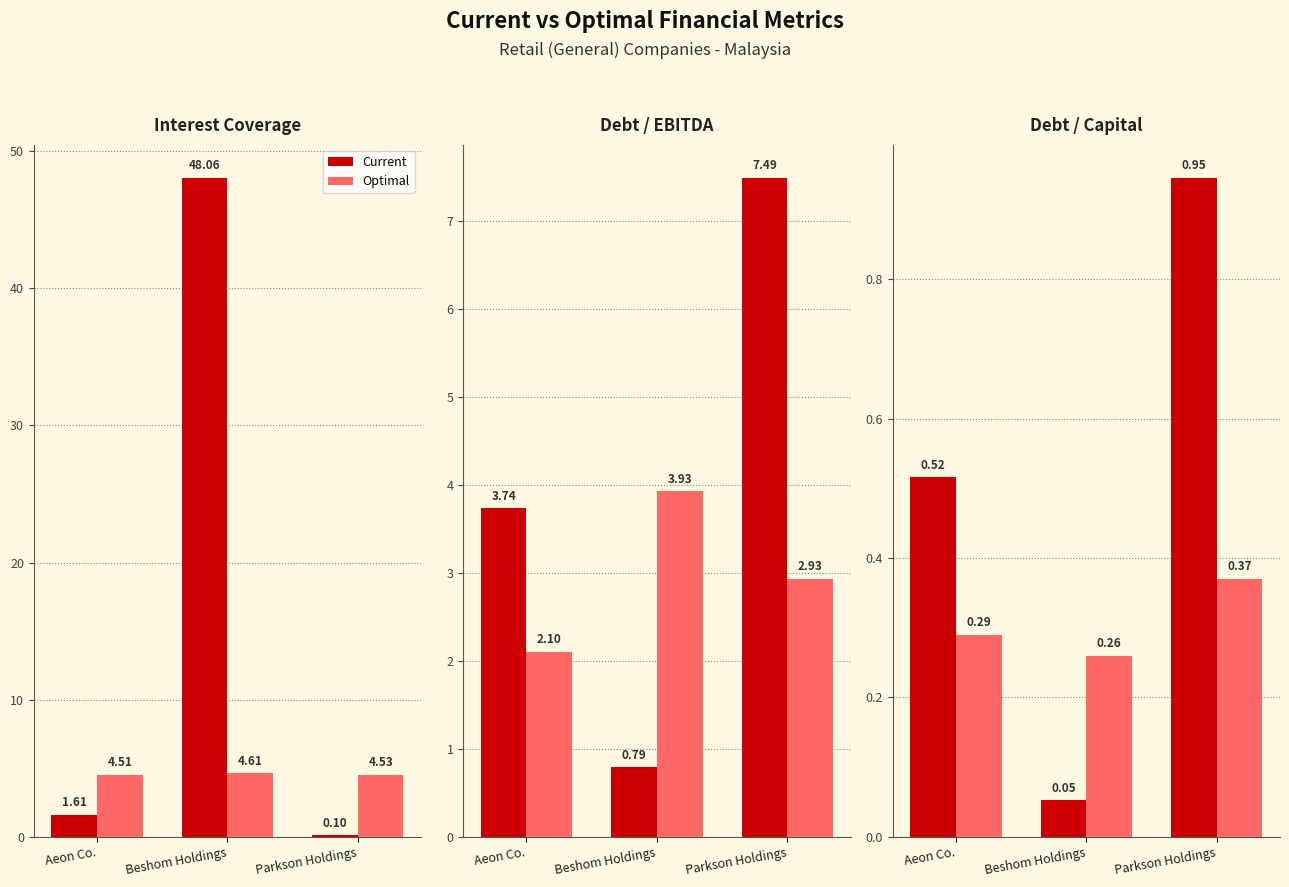

The Optimal series shows 0.4 at Parkson Holdings. True or false?

True